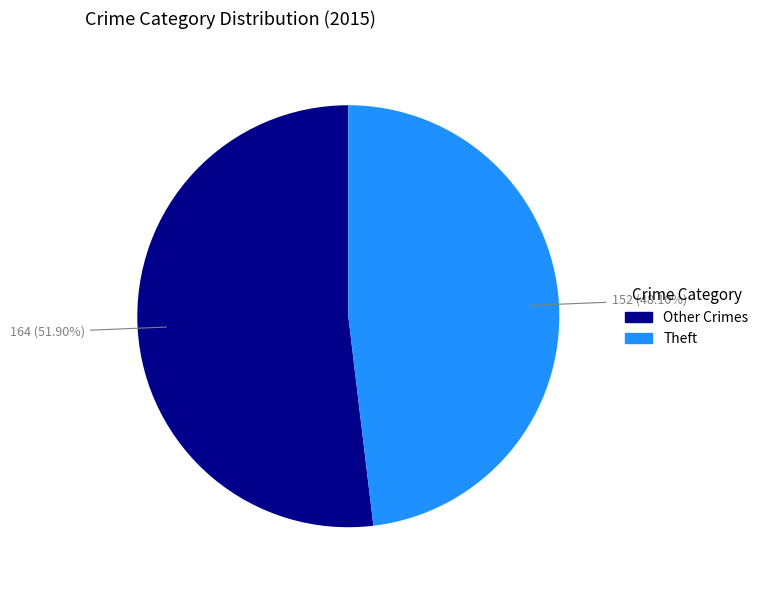

Is there a majority slice in this chart?

Yes